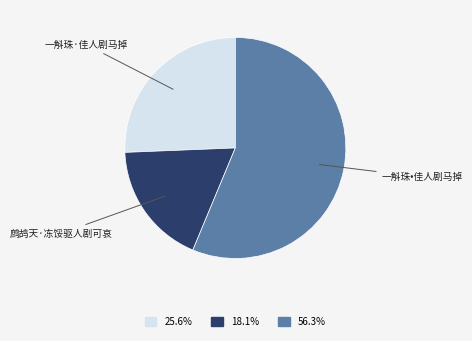

Rank the categories by value from highest to lowest.

一斛珠•佳人剧马掉, 一斛珠·佳人剧马掉, 鹧鸪天·冻馁驱人剧可哀